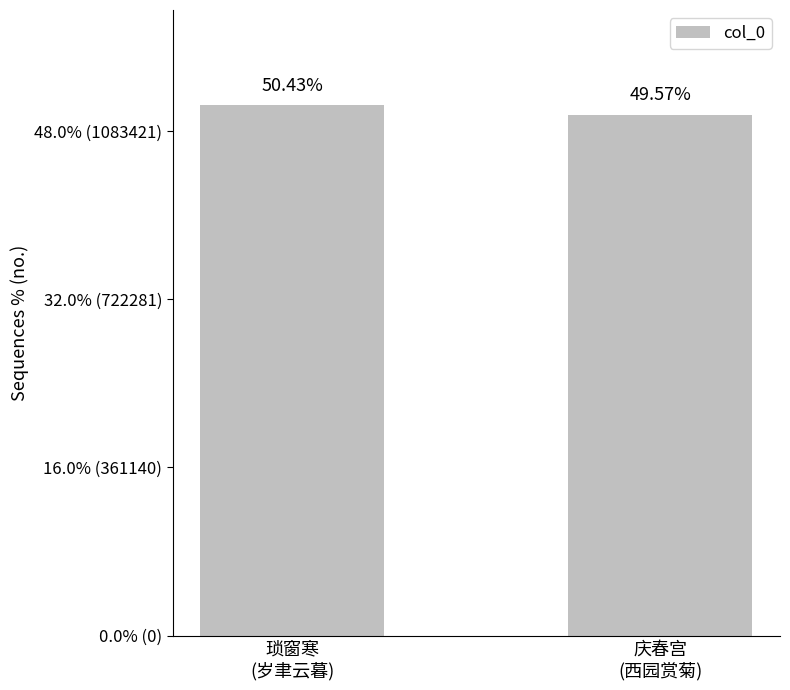

Reading left to right, what are all the values shown in this chart?

琐窗寒
(岁聿云暮)=1138308	庆春宫
(西园赏菊)=1118820